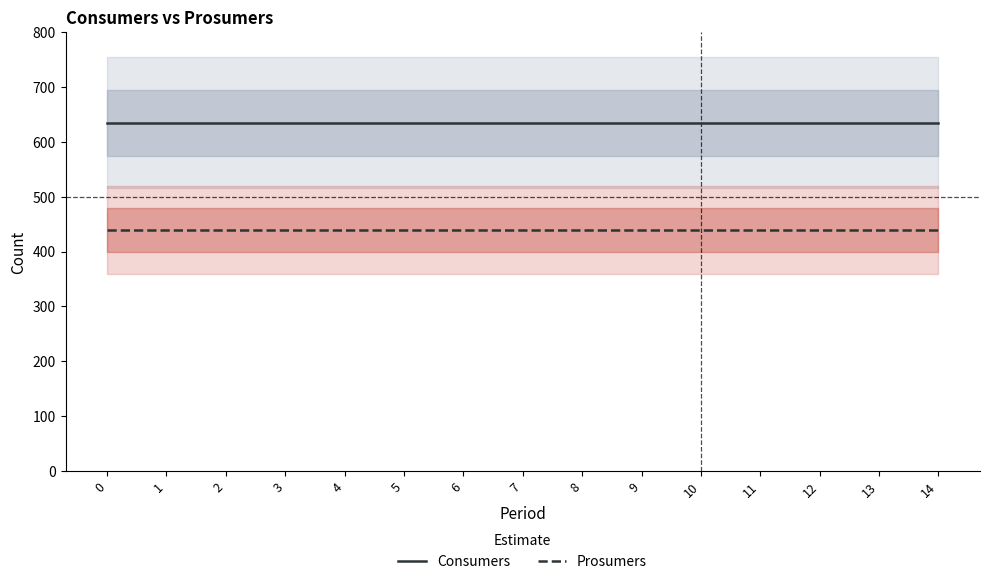

What is the difference between the highest and lowest values at 11?

195